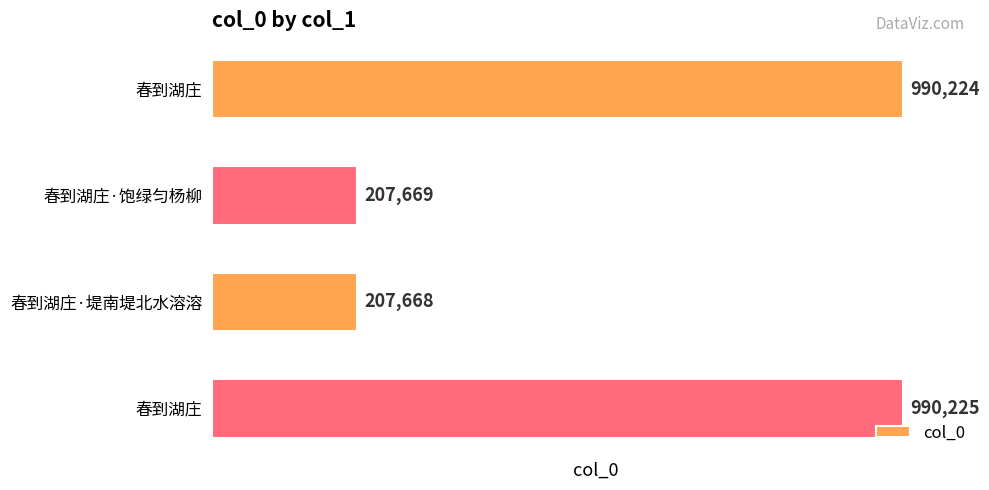

How many data points are less than 990224?

2